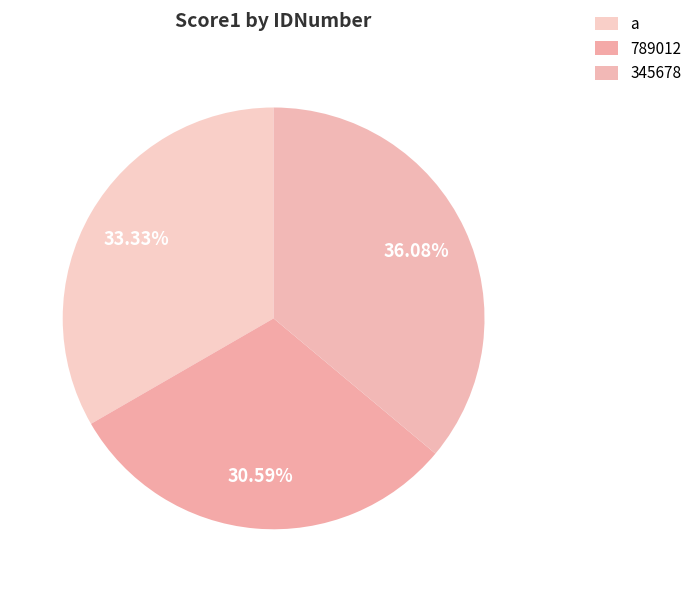

To the nearest percent, what is the average slice percentage?

33%